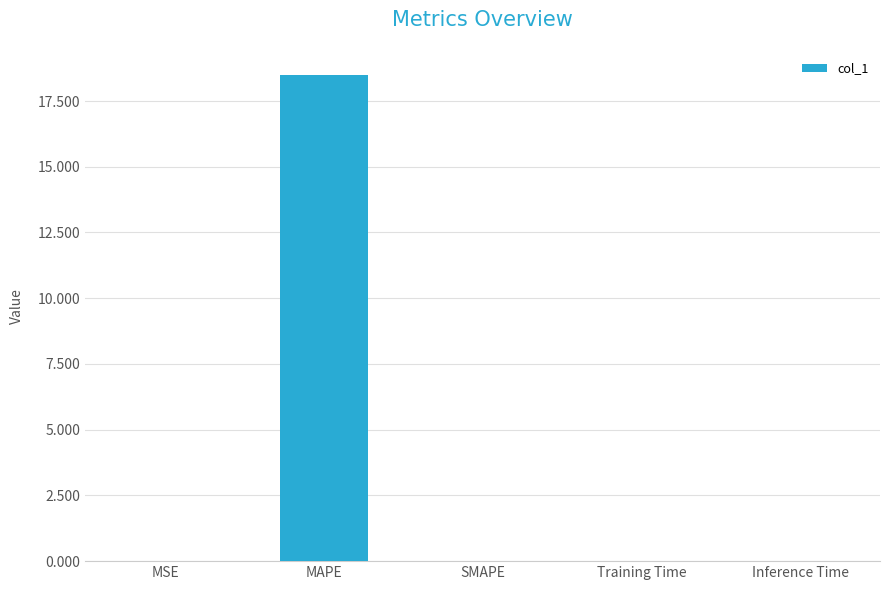

Which label corresponds to the largest value in the chart?

MAPE